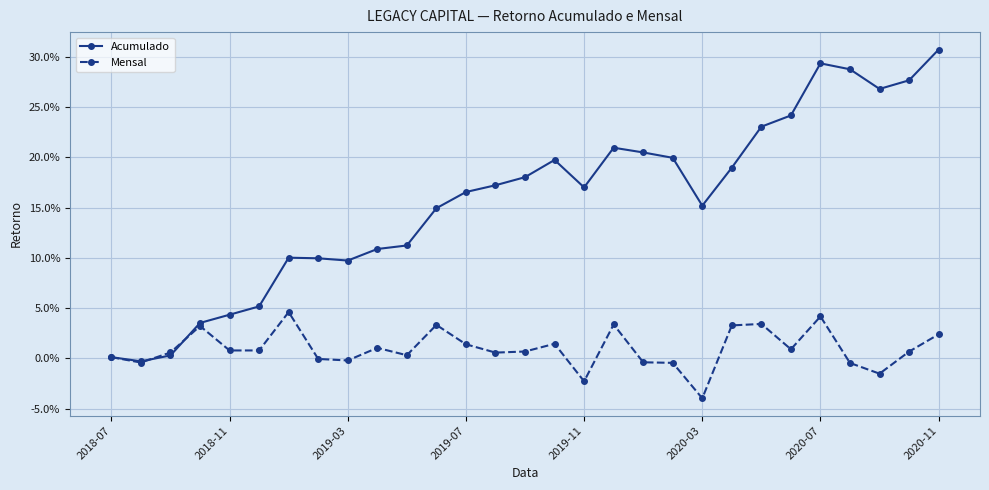

Reading left to right, transcribe all the data shown in this chart.

Acumulado: 0.0	-0.0	0.0	0.0	0.0	0.1	0.1	0.1	0.1	0.1	0.1	0.1	0.2	0.2	0.2	0.2	0.2	0.2	0.2	0.2	0.2	0.2	0.2	0.2	0.3	0.3	0.3	0.3	0.3
Mensal: 0.0	-0.0	0.0	0.0	0.0	0.0	0.0	-0.0	-0.0	0.0	0.0	0.0	0.0	0.0	0.0	0.0	-0.0	0.0	-0.0	-0.0	-0.0	0.0	0.0	0.0	0.0	-0.0	-0.0	0.0	0.0